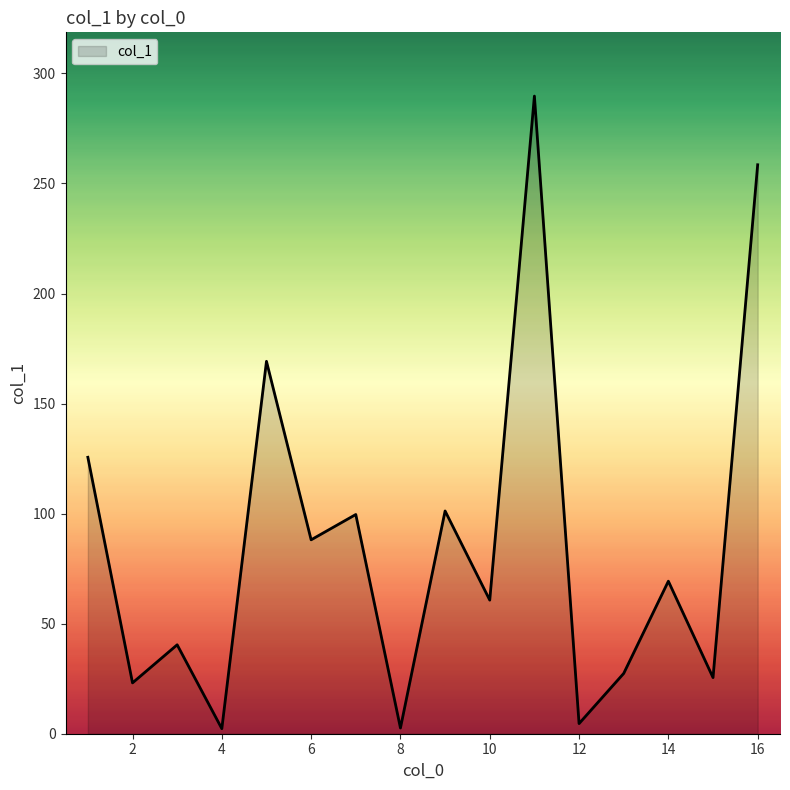

How many interior local peaks (higher than both neighbors) does the data have?

6